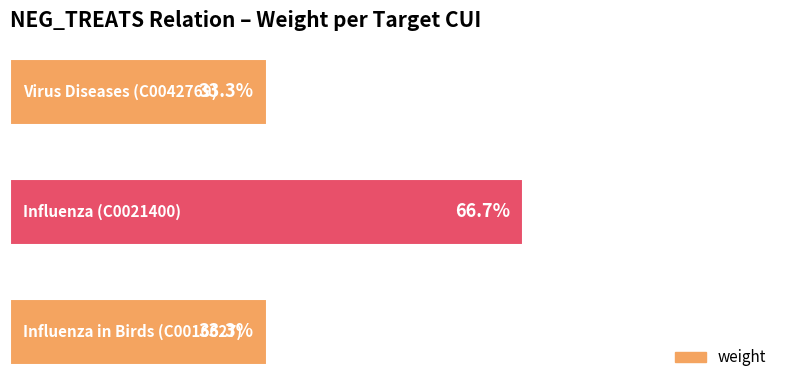

Does the chart contain any negative values?

No